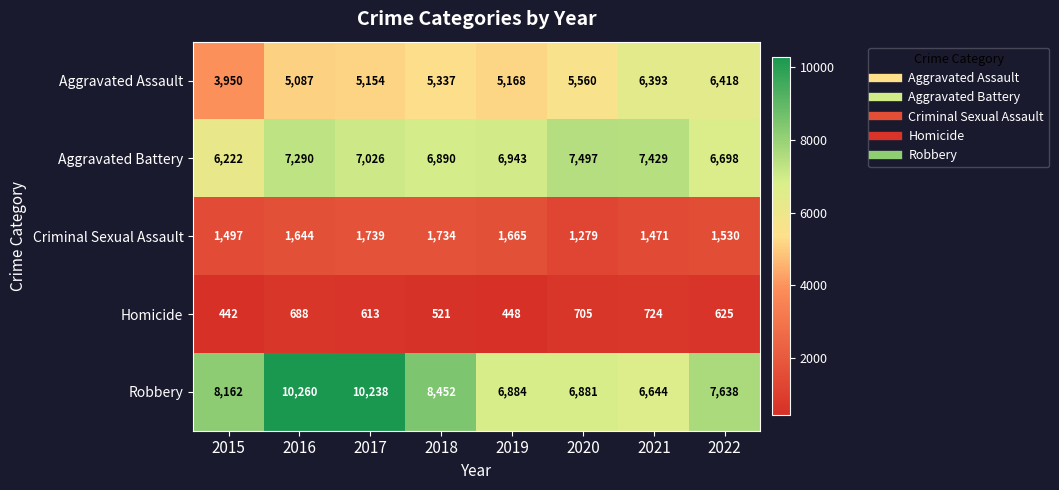

Which series changed the most between 2016 and 2019?

Robbery